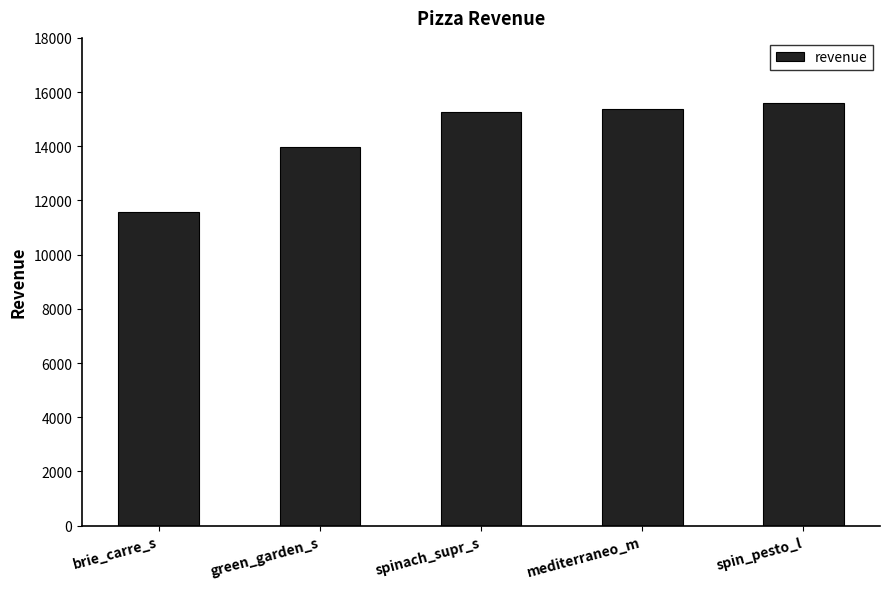

How many series are shown in this chart?

1